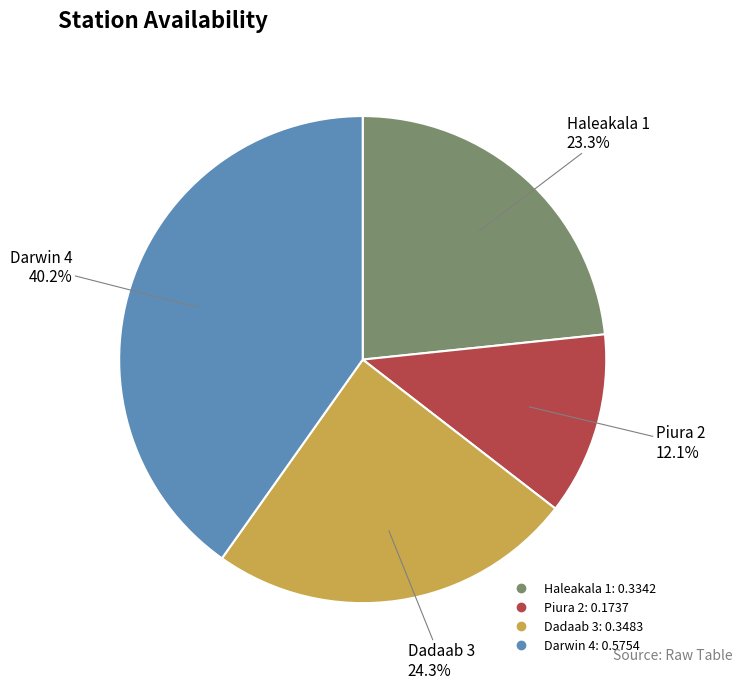

The Darwin 4 slice represents 32% of the pie. True or false?

False